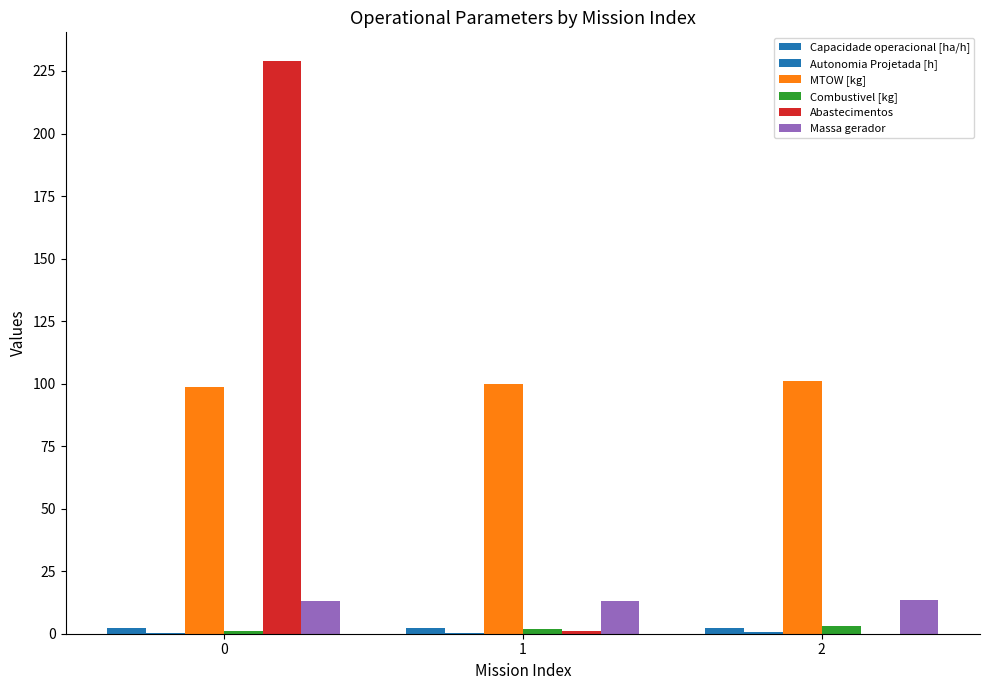

Which series changed the most between 0 and 2?

Abastecimentos